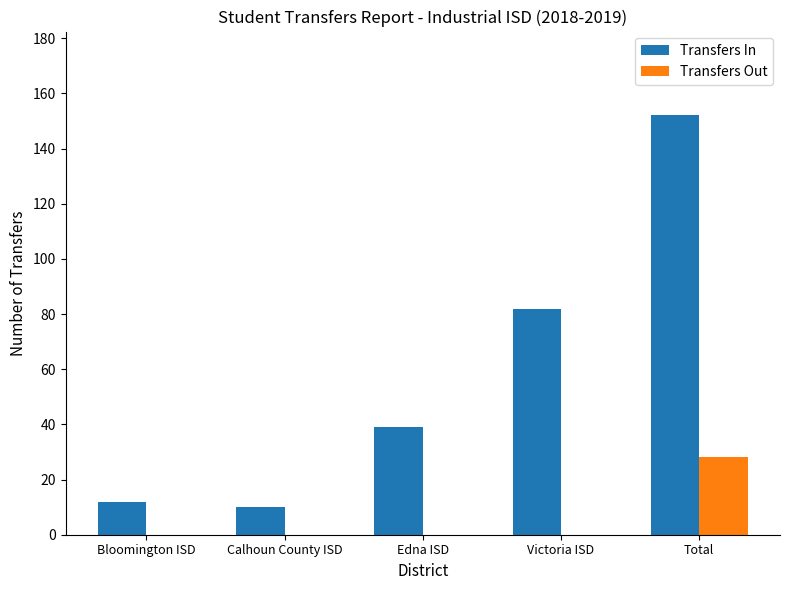

Does the chart contain stacked bars?

No